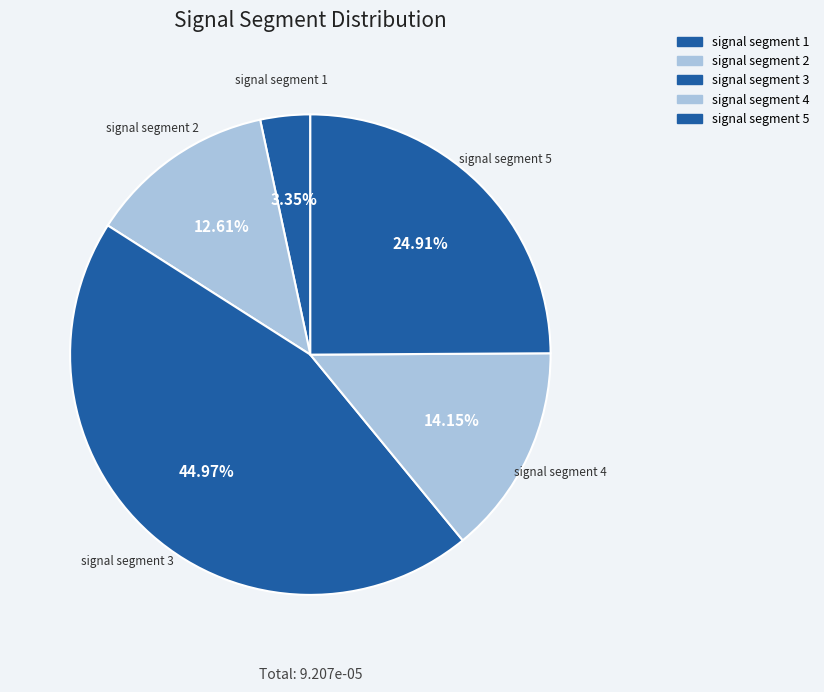

Count the number of slices in the pie.

5